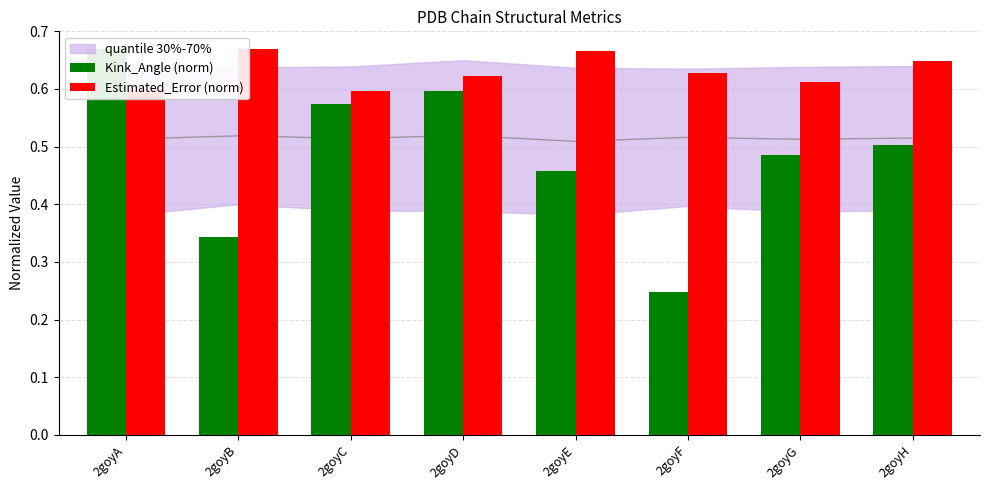

What is the lowest value of the Estimated_Error (norm) series?

0.6